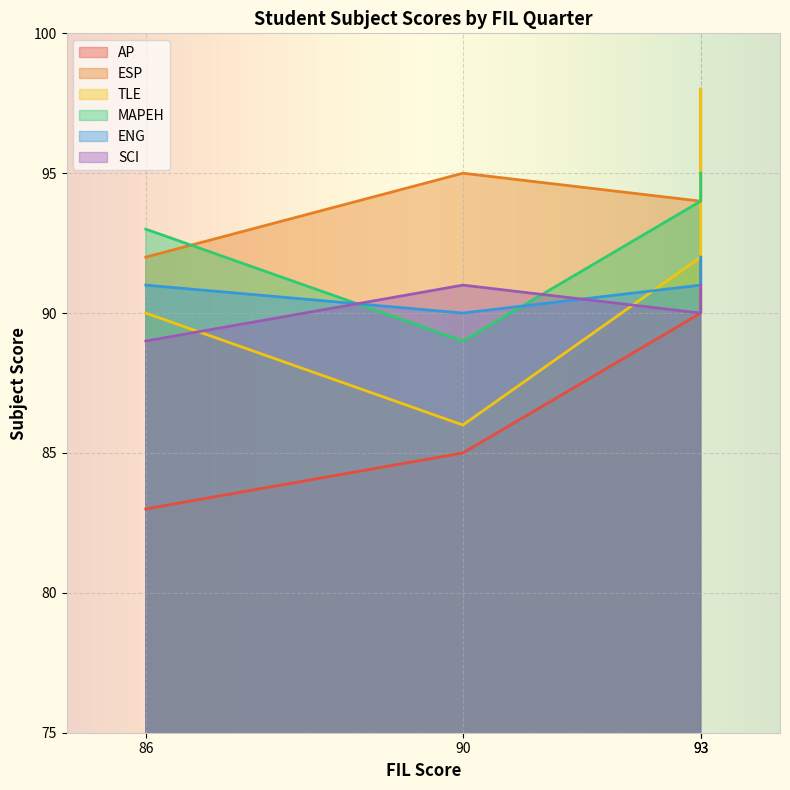

After their last crossing, which series has the higher values: ESP or MAPEH?

ESP